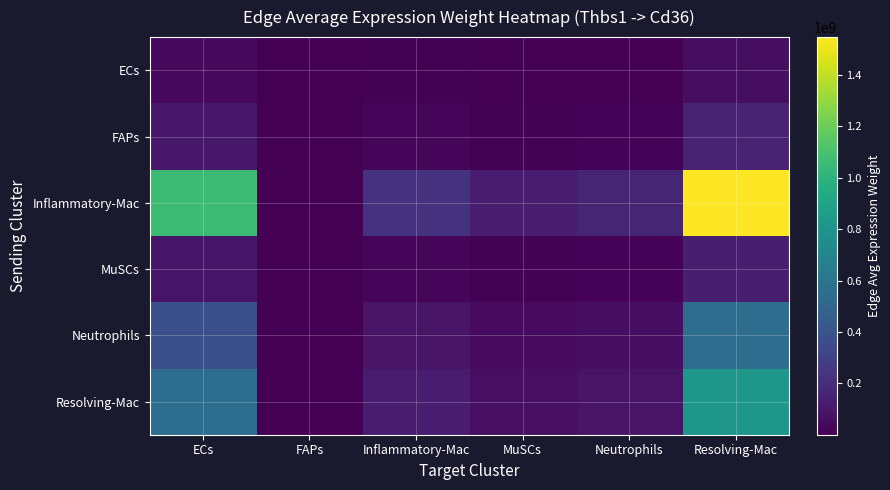

Reading left to right, list all the values displayed in this chart.

ECs: ECs=38744911.7	FAPs=88530.1	Inflammatory-Mac=8371087.8	MuSCs=4506416.6	Neutrophils=5809683.1	Resolving-Mac=56675165.9
FAPs: ECs=102404210.4	FAPs=233988.2	Inflammatory-Mac=22125089.4	MuSCs=11910623.1	Neutrophils=15355203.8	Resolving-Mac=149794524.3
Inflammatory-Mac: ECs=1057513778.6	FAPs=2416363.1	Inflammatory-Mac=228482664.8	MuSCs=122999317.5	Neutrophils=158571014.7	Resolving-Mac=1546906838.4
MuSCs: ECs=89961139.0	FAPs=205556.4	Inflammatory-Mac=19436683.7	MuSCs=10463370.7	Neutrophils=13489402.6	Resolving-Mac=131593085.5
Neutrophils: ECs=378544824.6	FAPs=864954.9	Inflammatory-Mac=81787048.1	MuSCs=44028509.1	Neutrophils=56761659.4	Resolving-Mac=553726665.0
Resolving-Mac: ECs=557900932.4	FAPs=1274774.1	Inflammatory-Mac=120538090.7	MuSCs=64889399.4	Neutrophils=83655569.1	Resolving-Mac=816084655.4